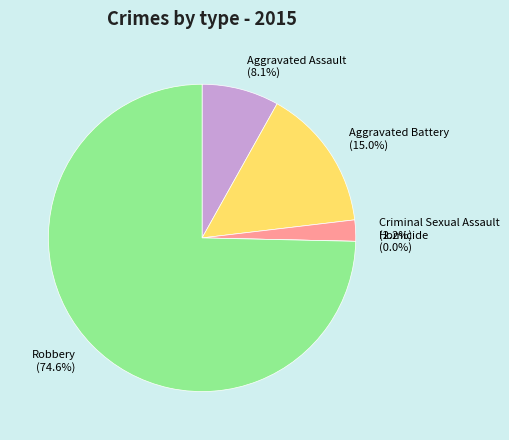

To the nearest percent, what is the difference between the Homicide and Aggravated Battery slice percentages?

15%